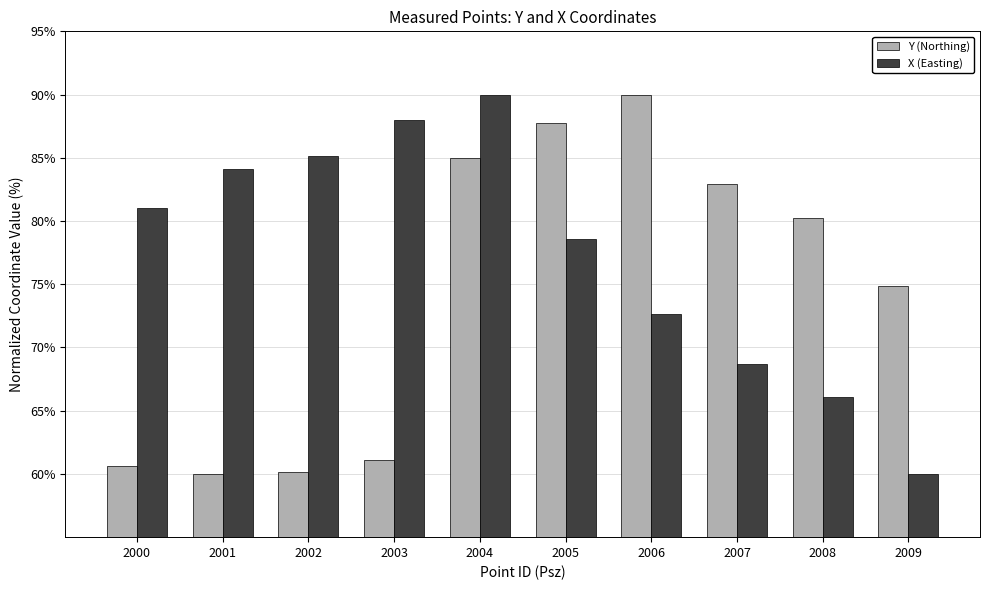

At how many categories does at least one series exceed 78?

9